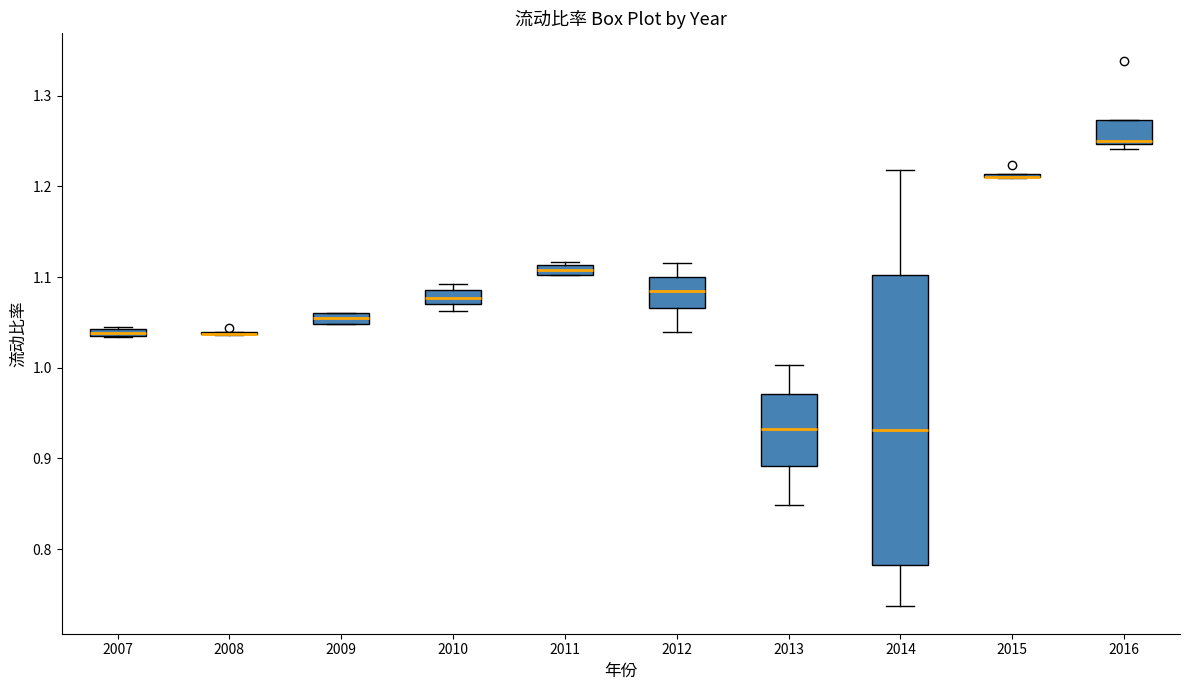

Where is the upper edge of the box at x = 2009 on the y-axis? The values are not printed on the chart, so give them approximately, as read against the axis.

1.06